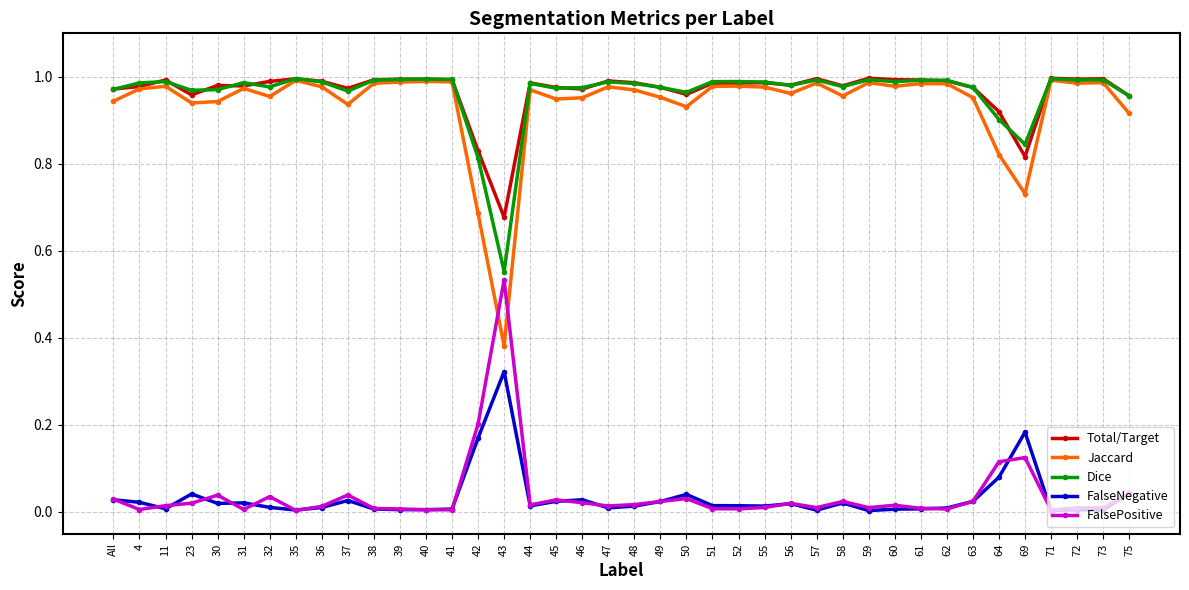

Which series has the largest range (max minus min)?

Jaccard